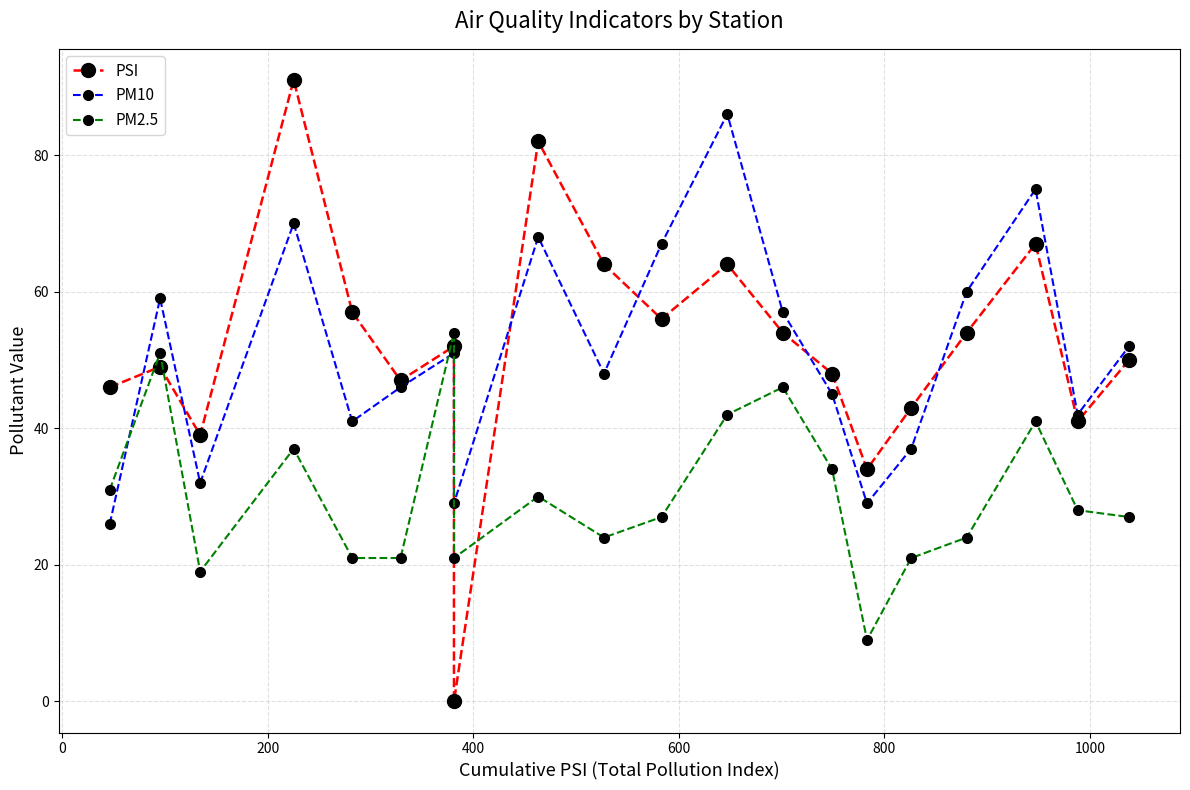

What is the greatest value displayed?

91